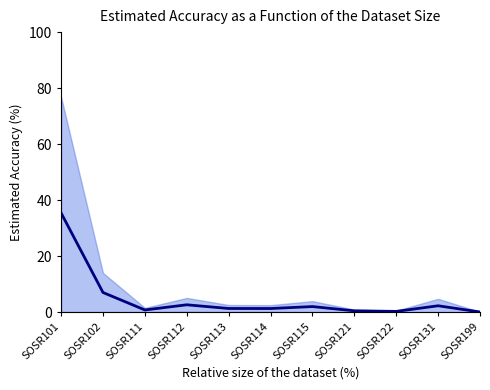

Does the chart display data point markers on the line(s)?

No